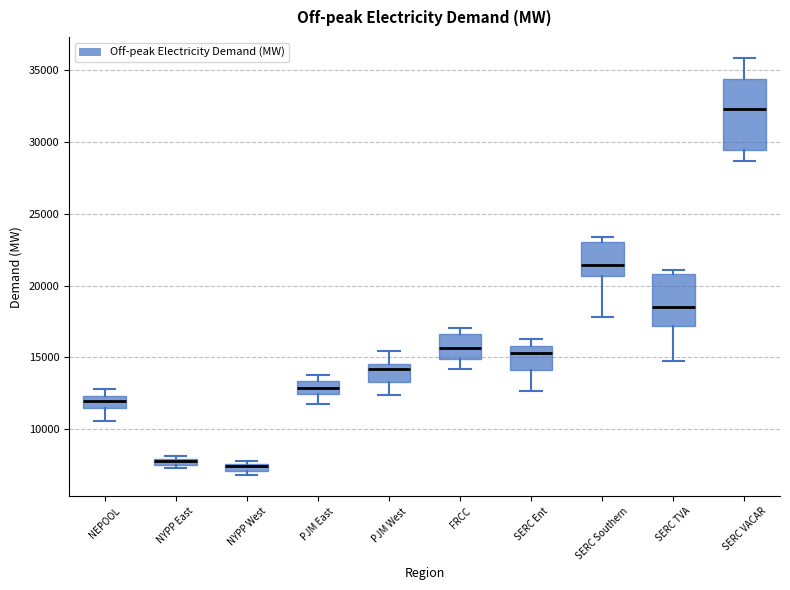

Which box is the tallest, from its lower edge to its upper edge?

SERC VACAR